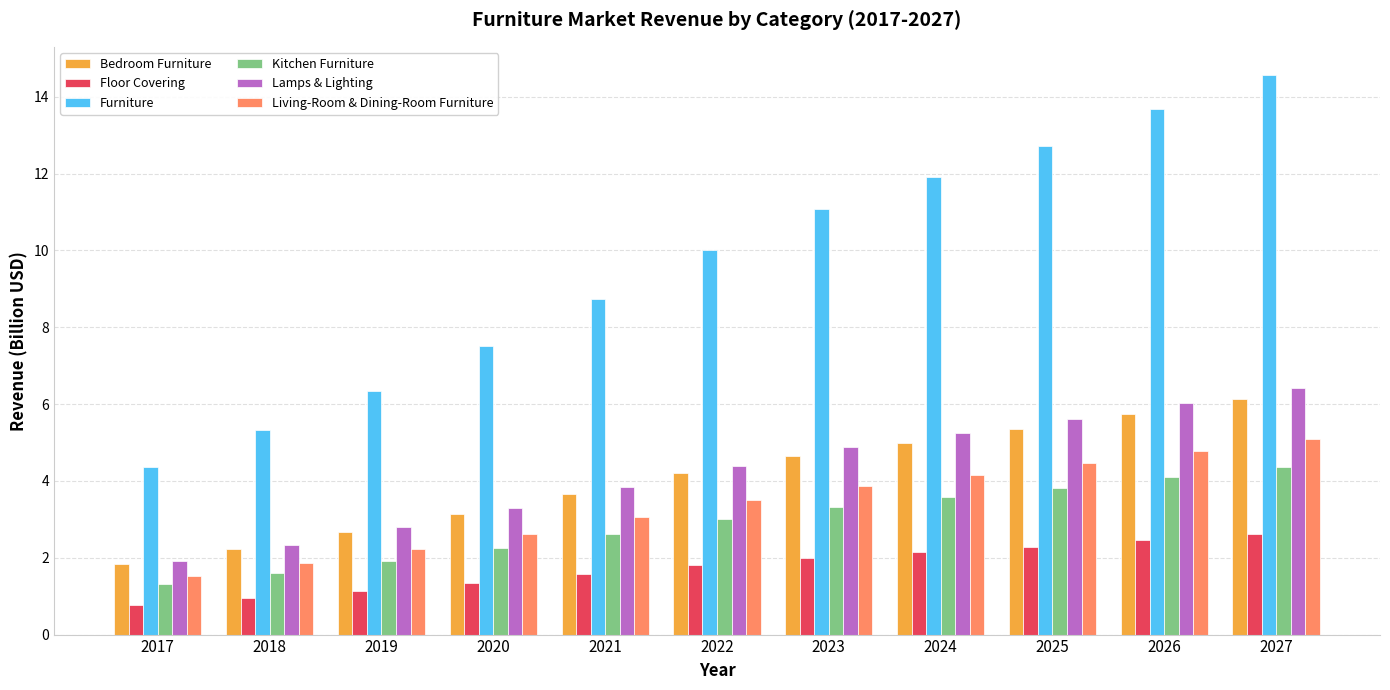

What are all the series names shown in the legend?

Bedroom Furniture, Floor Covering, Furniture, Kitchen Furniture, Lamps & Lighting, Living-Room & Dining-Room Furniture